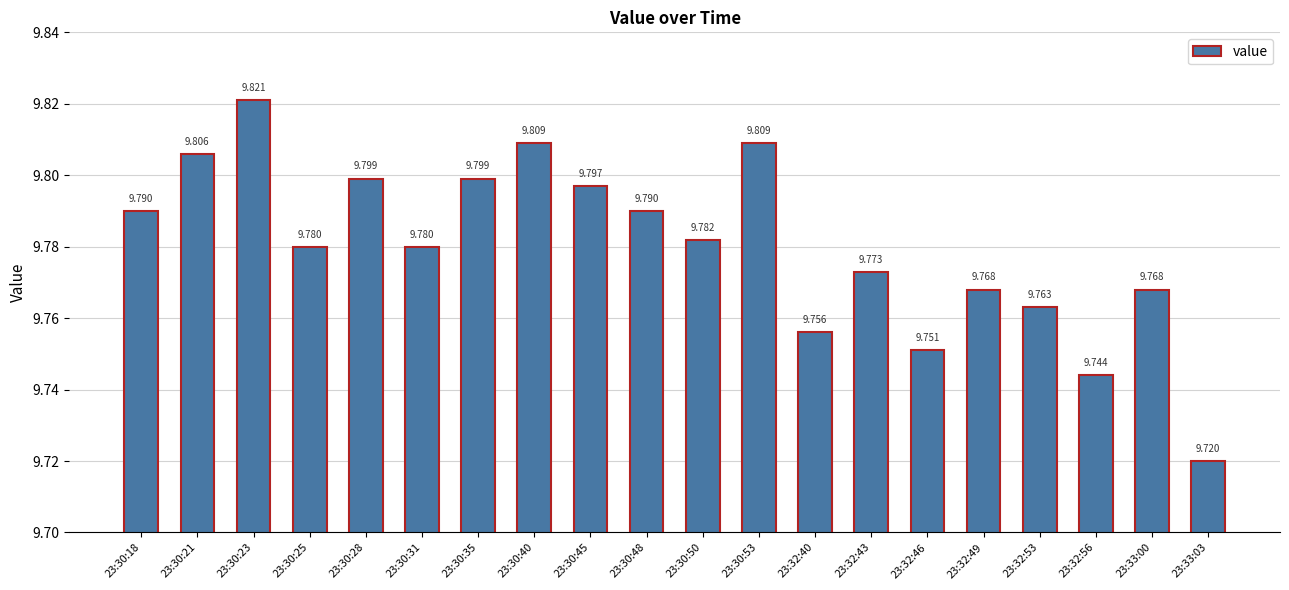

How many series are shown in this chart?

1